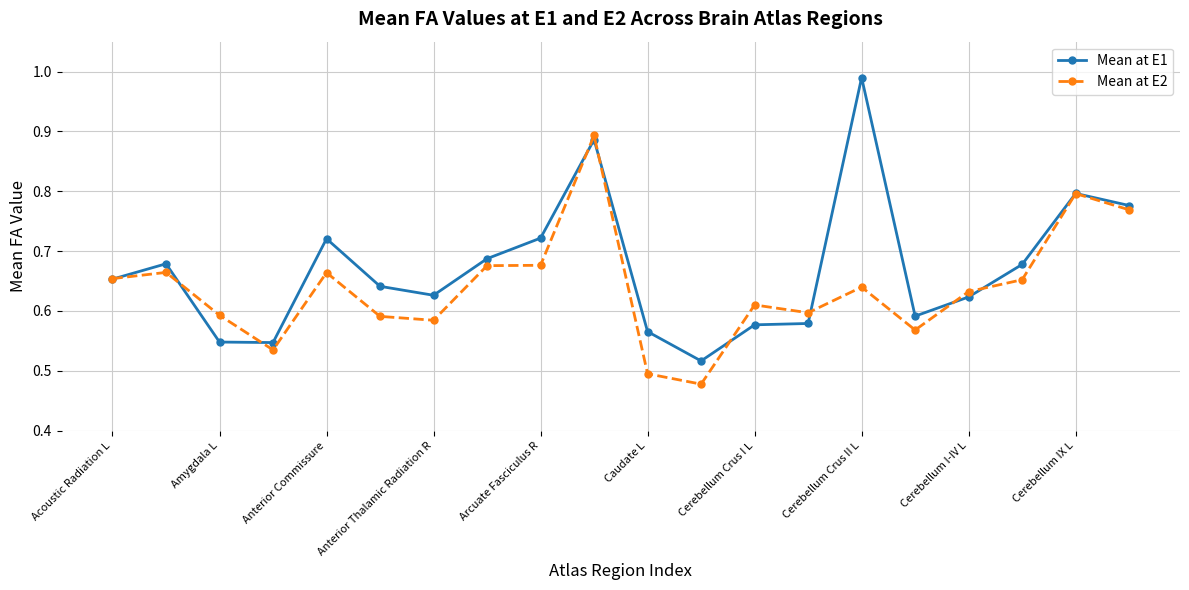

Count the Mean at E2 values in the range 0 to 1.

20